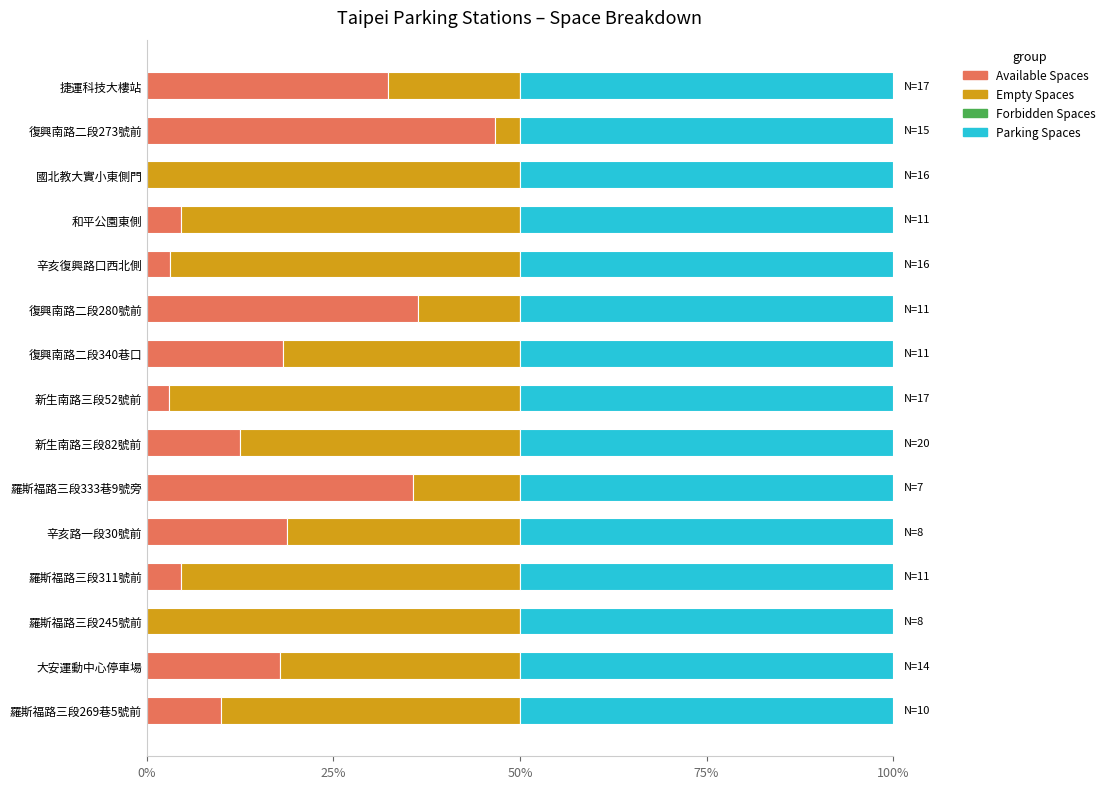

How many categories are shown in the chart?

15